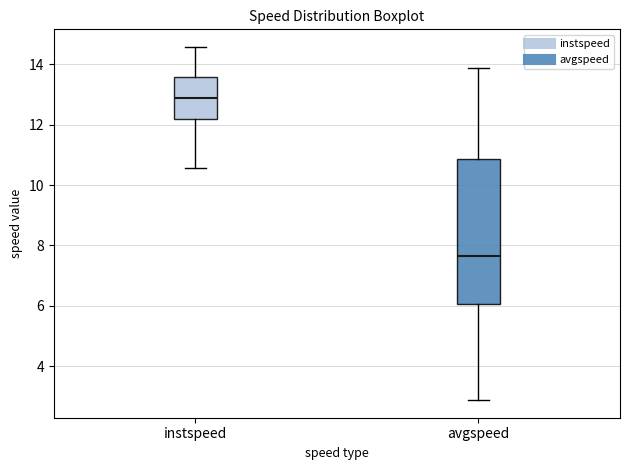

Reading left to right, read every box against the y-axis: the position of its median line, the range the box covers, and the ends of its whiskers. The values are not printed on the chart, so give them approximately, as read against the axis.

instspeed: median 12.8, box 12.2 to 13.6, whiskers 10.6 to 14.6
avgspeed: median 7.6, box 6.0 to 10.8, whiskers 2.8 to 13.8